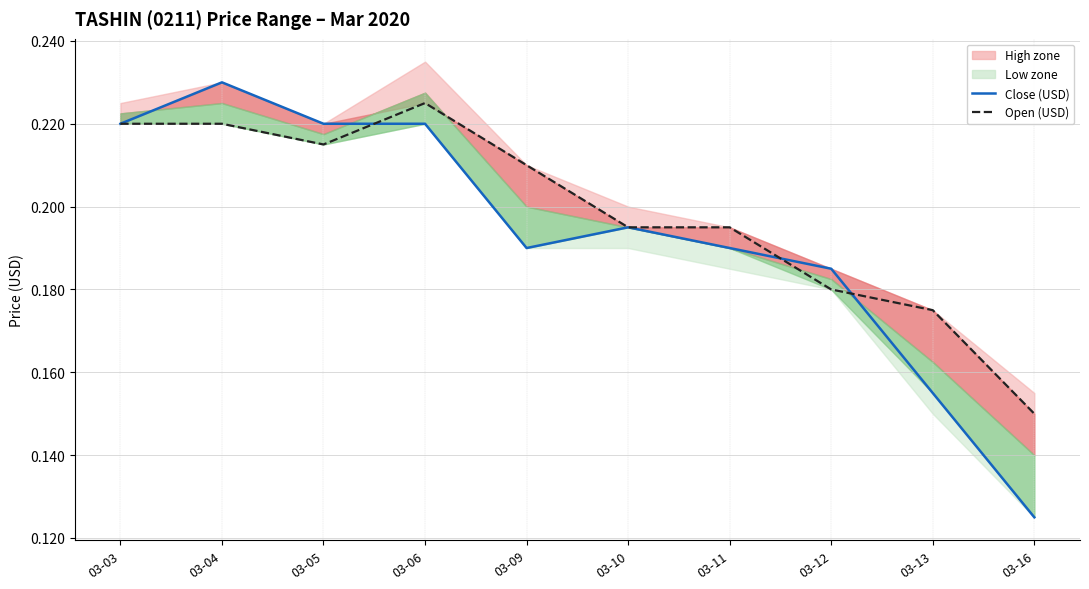

At which category does open line reach its first local peak?

03-06